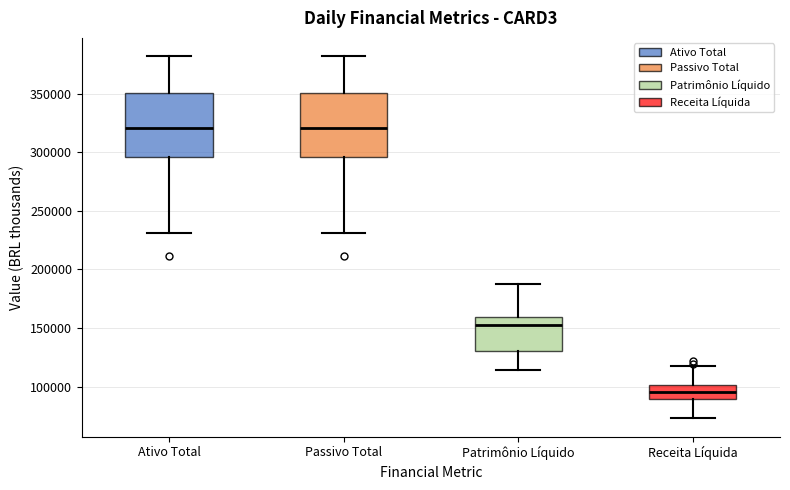

Reading left to right, read every box against the y-axis: the position of its median line, the range the box covers, and the ends of its whiskers. The values are not printed on the chart, so give them approximately, as read against the axis.

Ativo Total: median 320000, box 295000 to 350000, whiskers 230000 to 380000
Passivo Total: median 320000, box 295000 to 350000, whiskers 230000 to 380000
Patrimônio Líquido: median 155000, box 130000 to 160000, whiskers 115000 to 190000
Receita Líquida: median 95000, box 90000 to 100000, whiskers 75000 to 120000